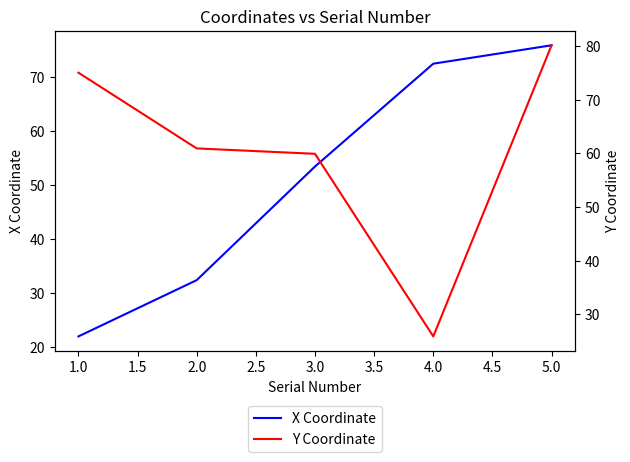

Where is X Coordinate nearest to the value 48?

3.0